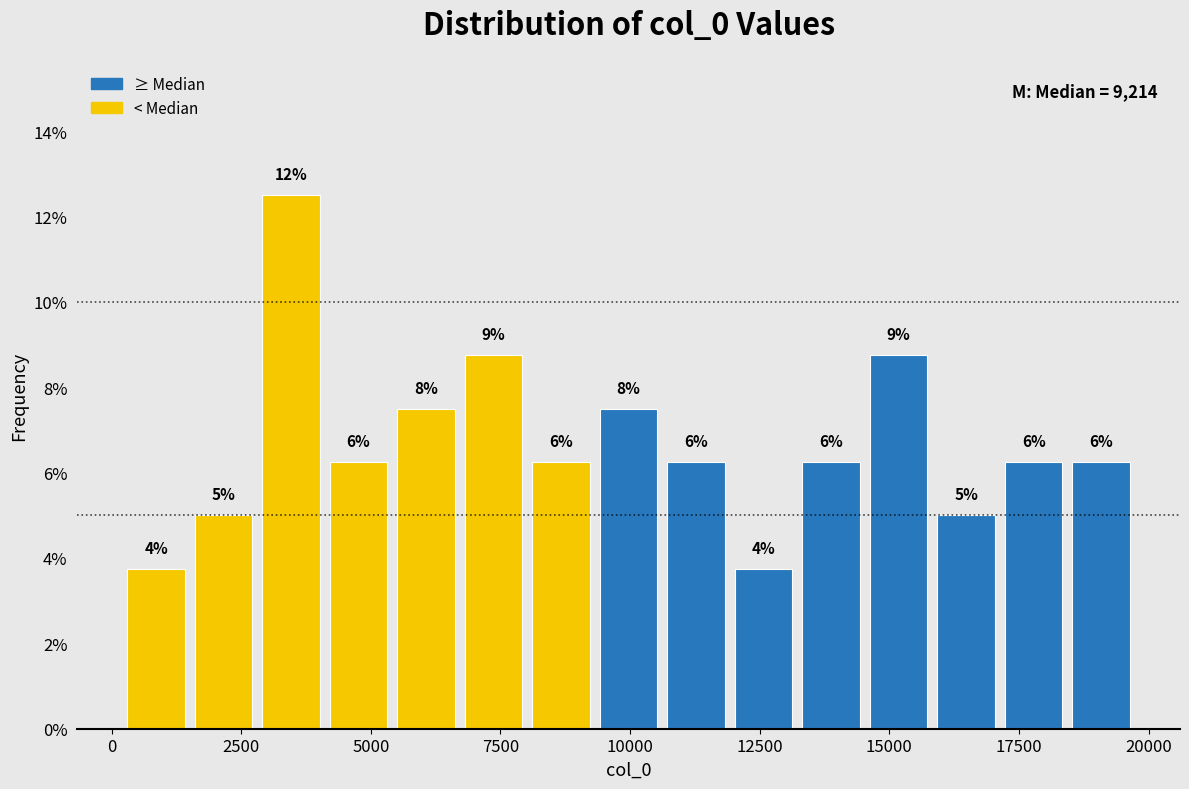

Read against the x-axis, roughly where is the centre of the tallest bar?

3500